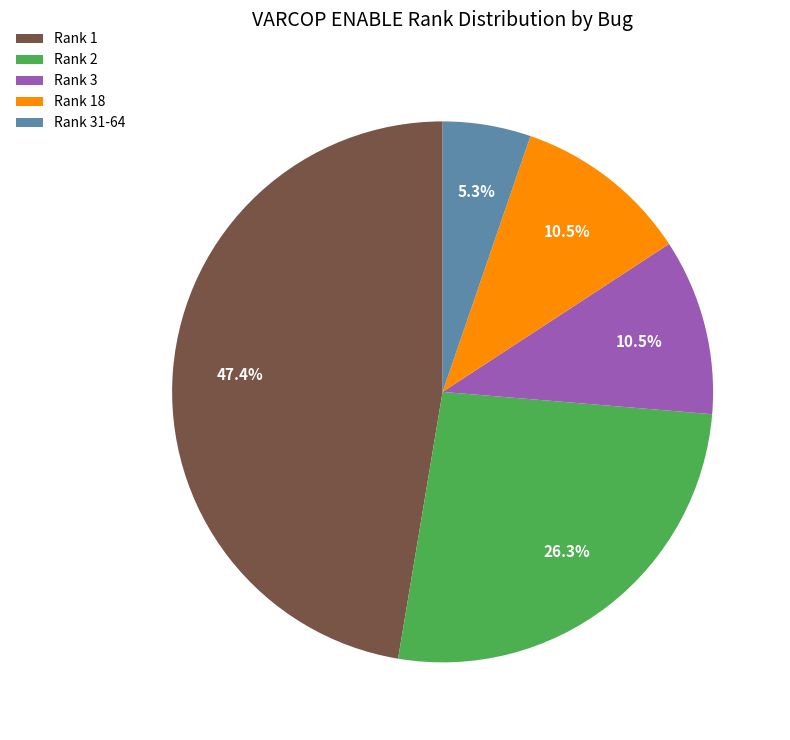

Count the number of slices in the pie.

5